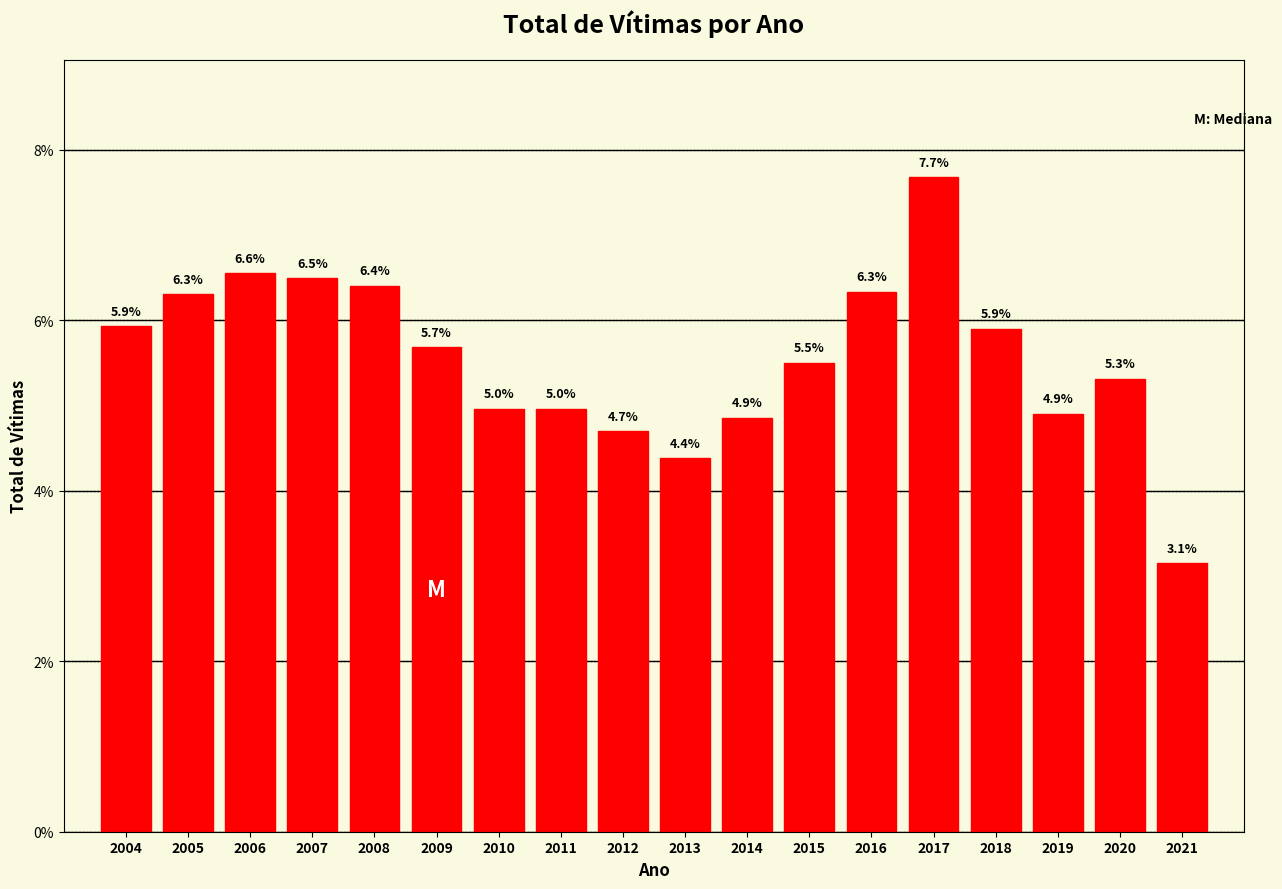

Reading left to right, what are all the values shown in this chart?

5.9	6.3	6.6	6.5	6.4	5.7	5.0	5.0	4.7	4.4	4.9	5.5	6.3	7.7	5.9	4.9	5.3	3.1